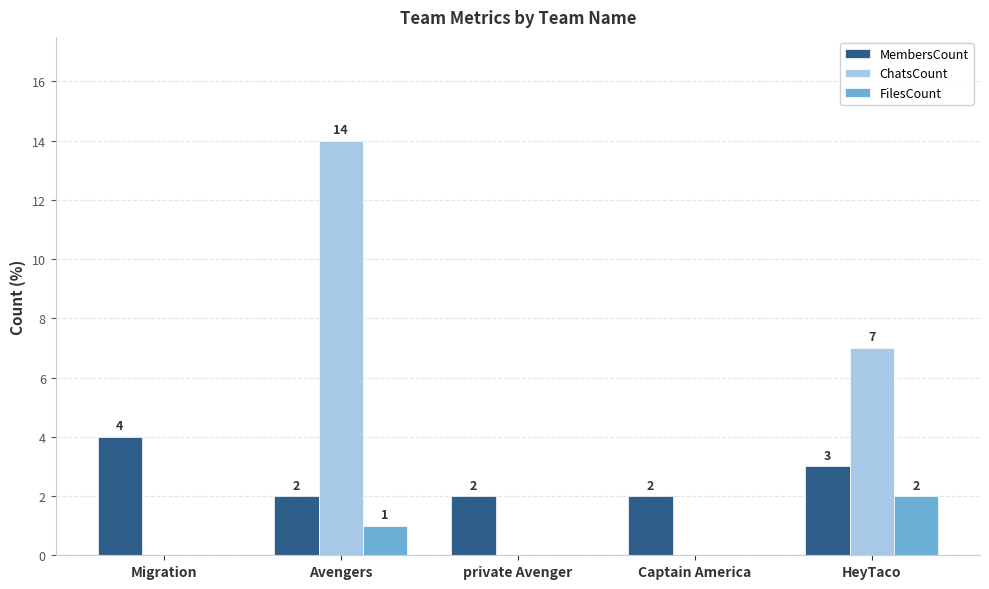

How many values in ChatsCount are above zero?

2